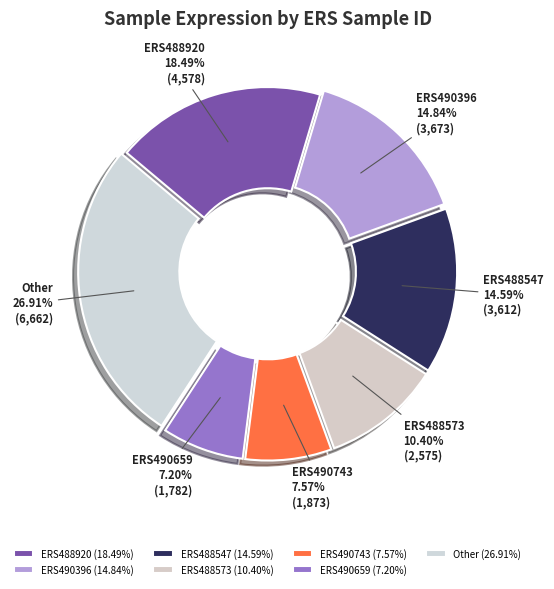

What is the ratio of the value at ERS488920 to the value at ERS490743?

2.4